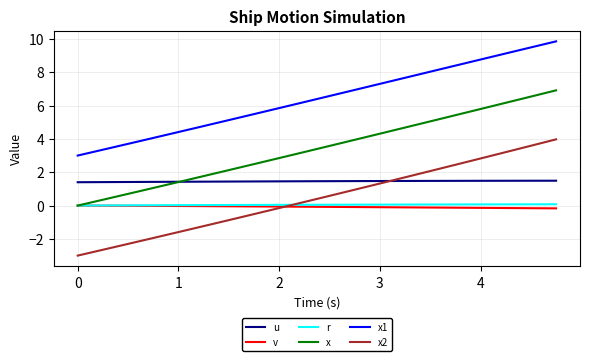

Which series has the widest spread of values?

x2